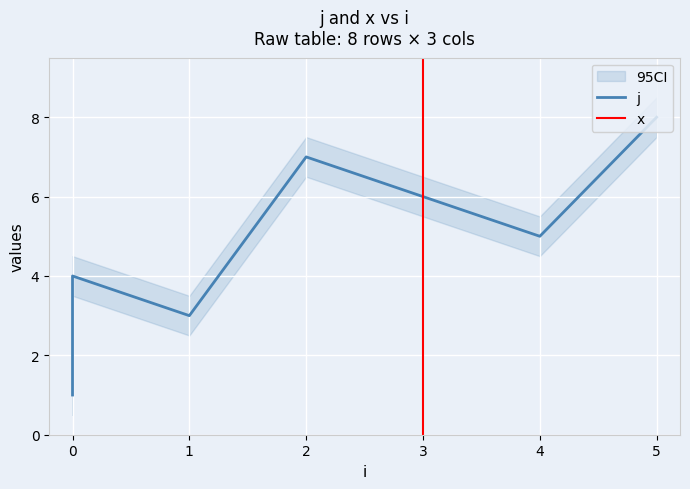

What is the average value?

4